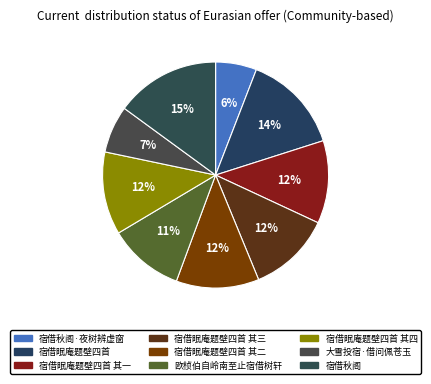

Which category has the smallest portion of the pie?

宿借秋阁·夜树辨虚窗